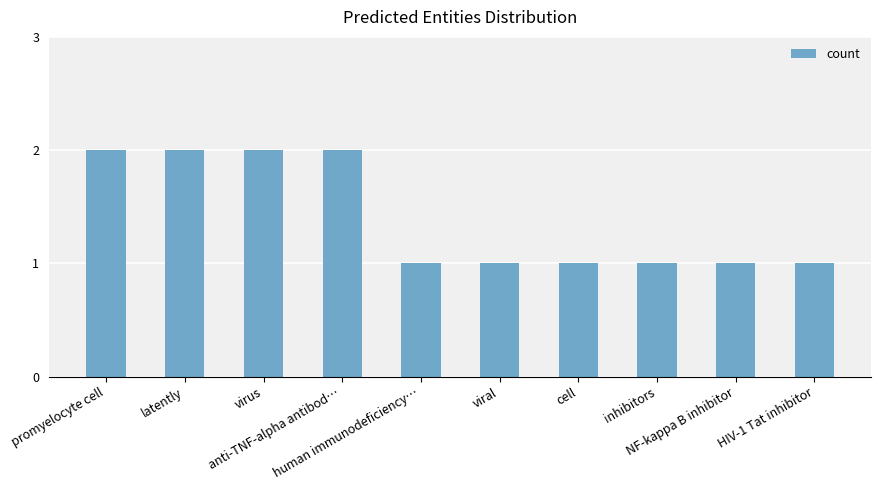

How many series are shown in this chart?

1